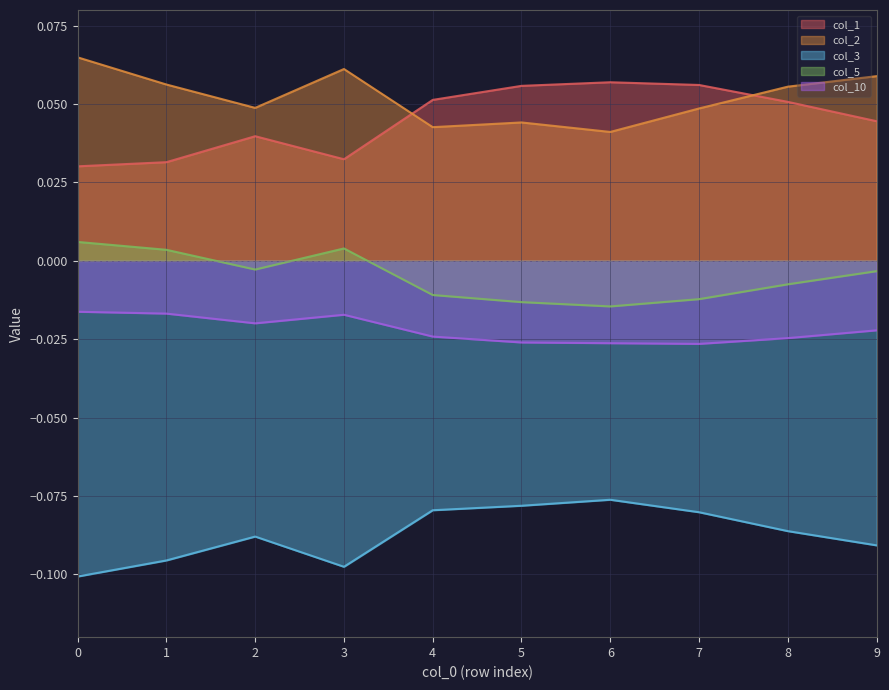

Which series has the widest spread of values?

col_1